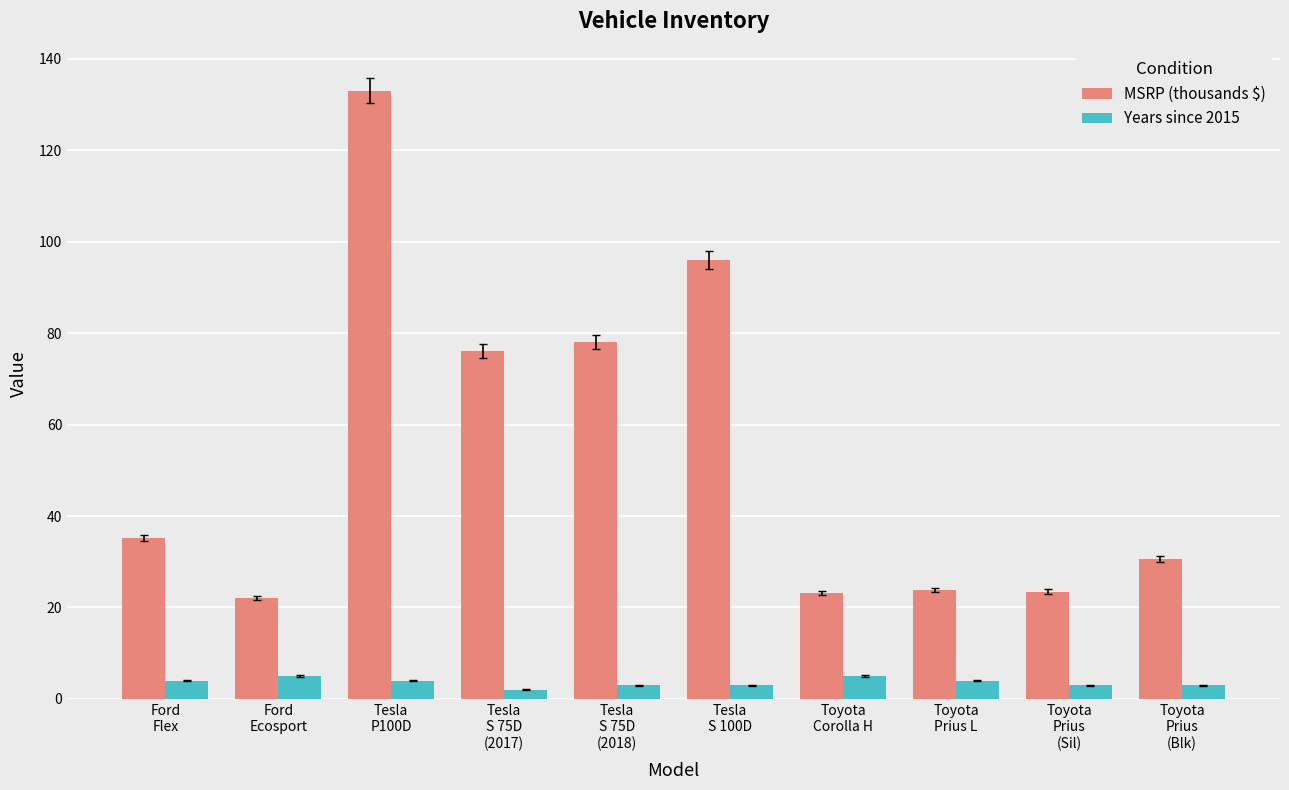

Are the bars horizontal?

No